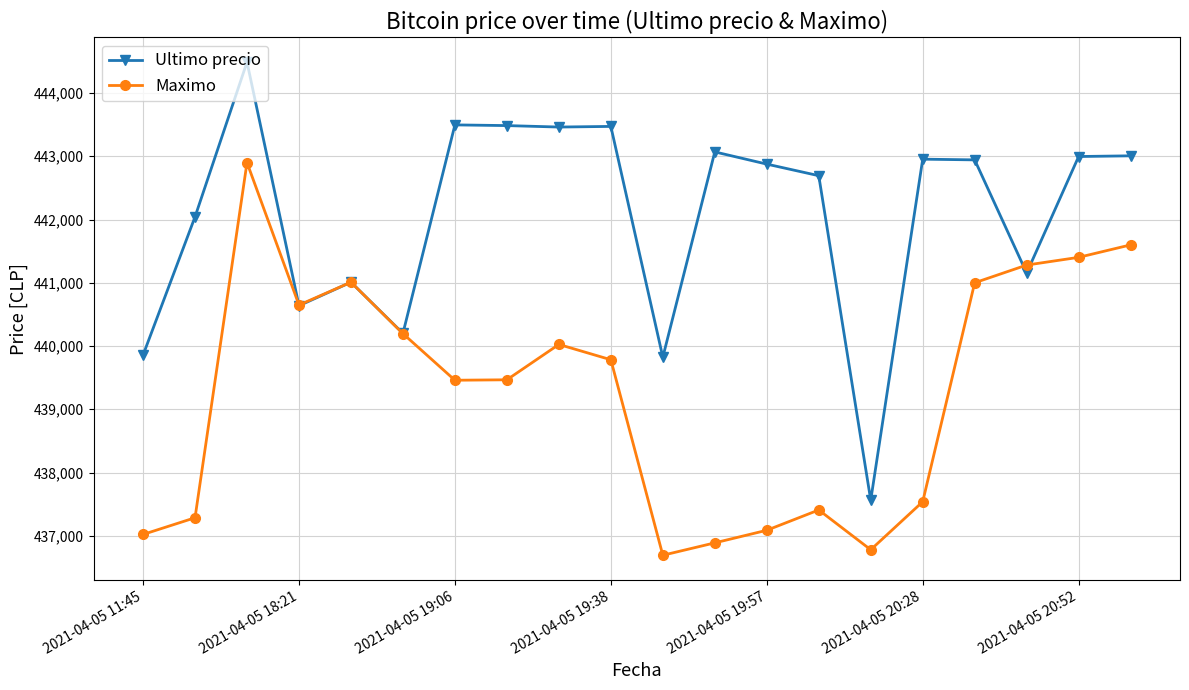

Which series has the largest total across all categories?

Ultimo precio